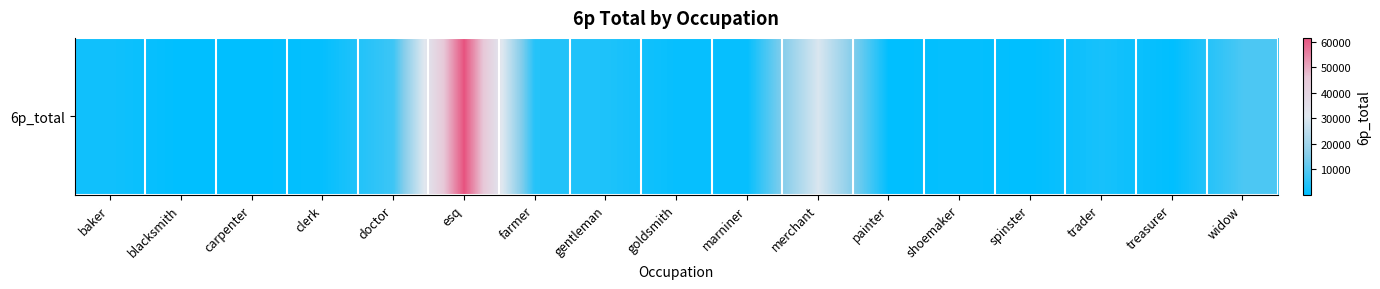

What is the difference between the values at shoemaker and doctor?

6369.4